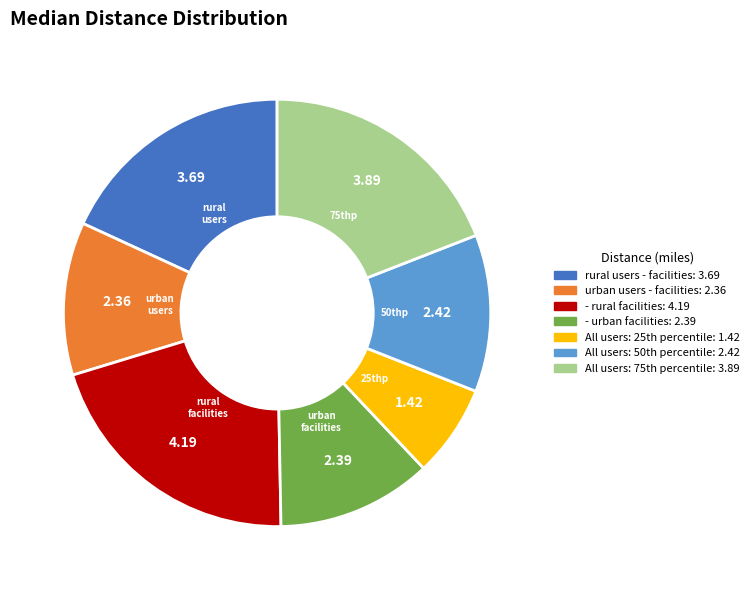

Is there a majority slice in this chart?

No